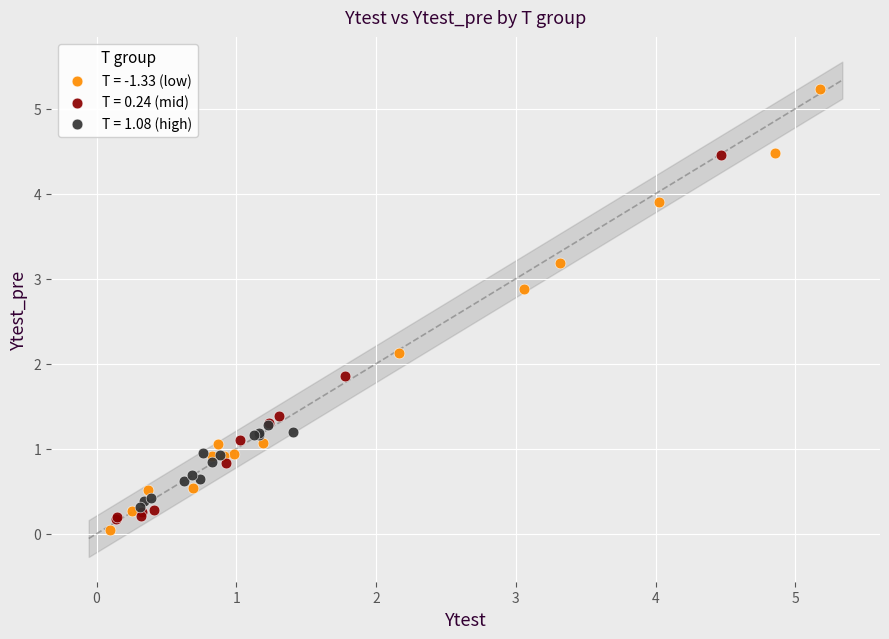

Which series has the widest spread of Y values?

T = -1.33 (low)